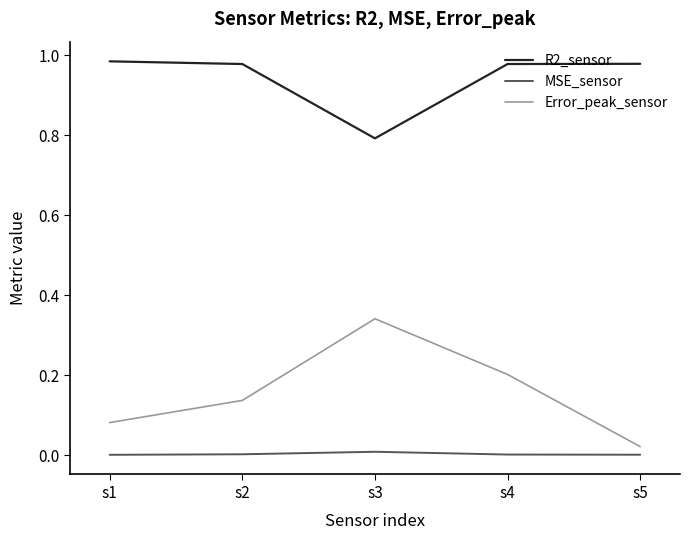

Is the value of R2_sensor at s2 greater than the value of MSE_sensor at s3?

Yes